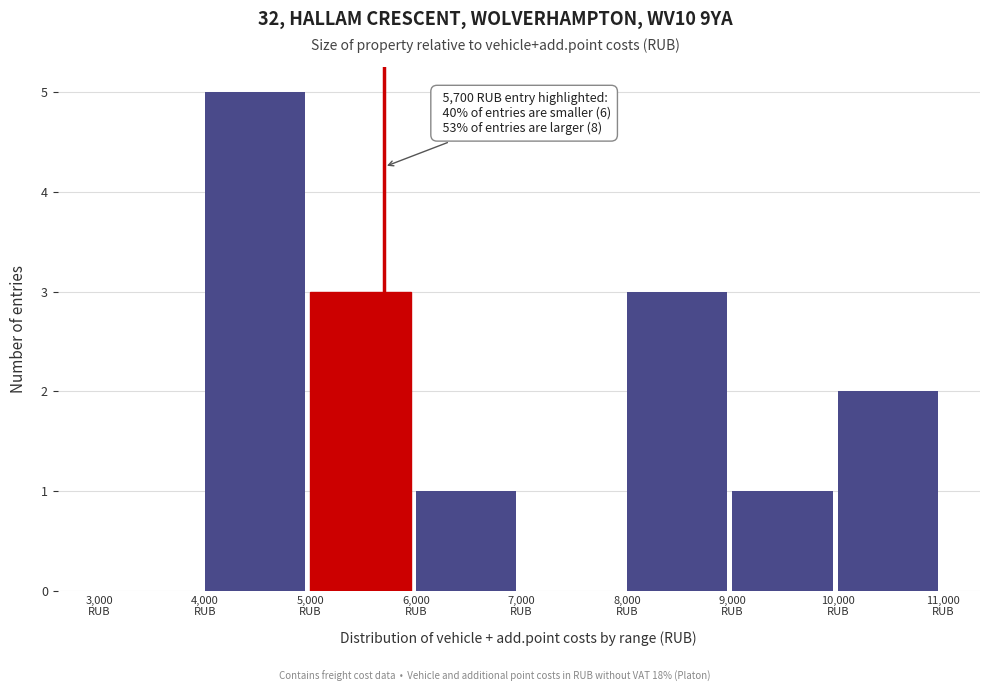

Over which range of the x-axis is the bar tallest?

4000 to 5000